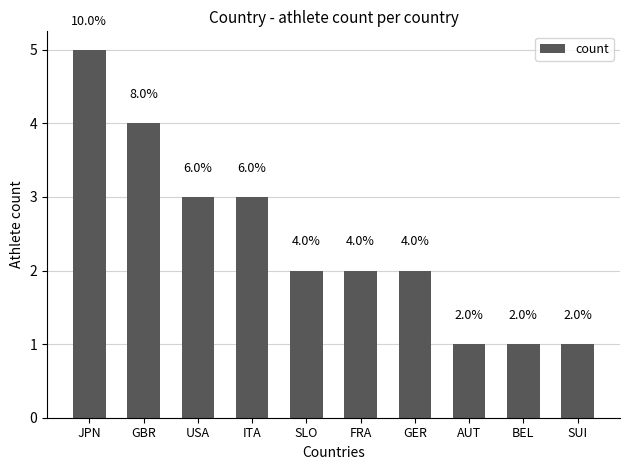

At which label does the data first exceed 2?

JPN